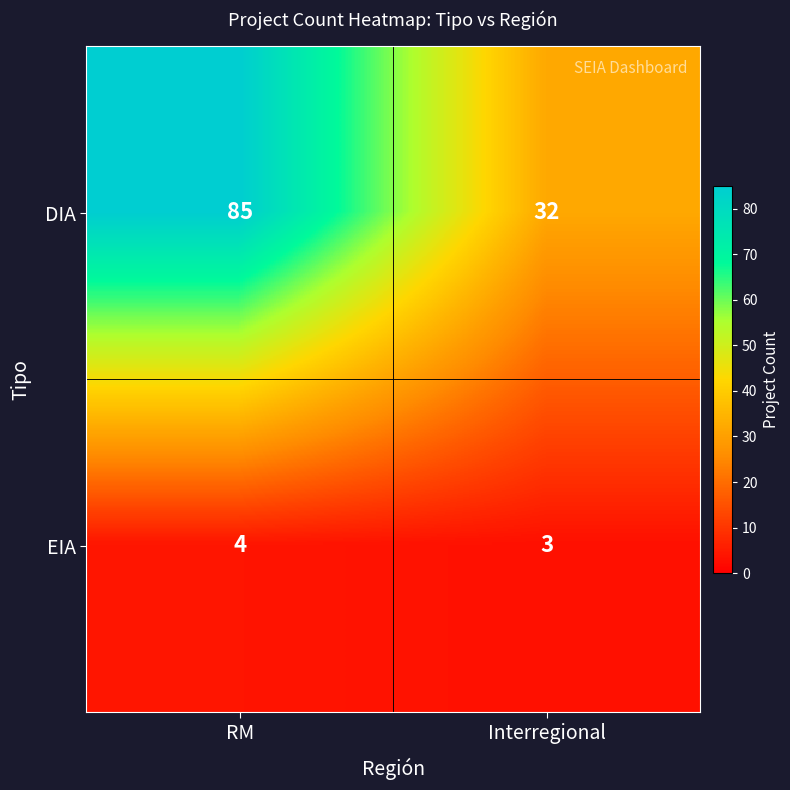

The value of DIA at Interregional is 32. True or false?

True